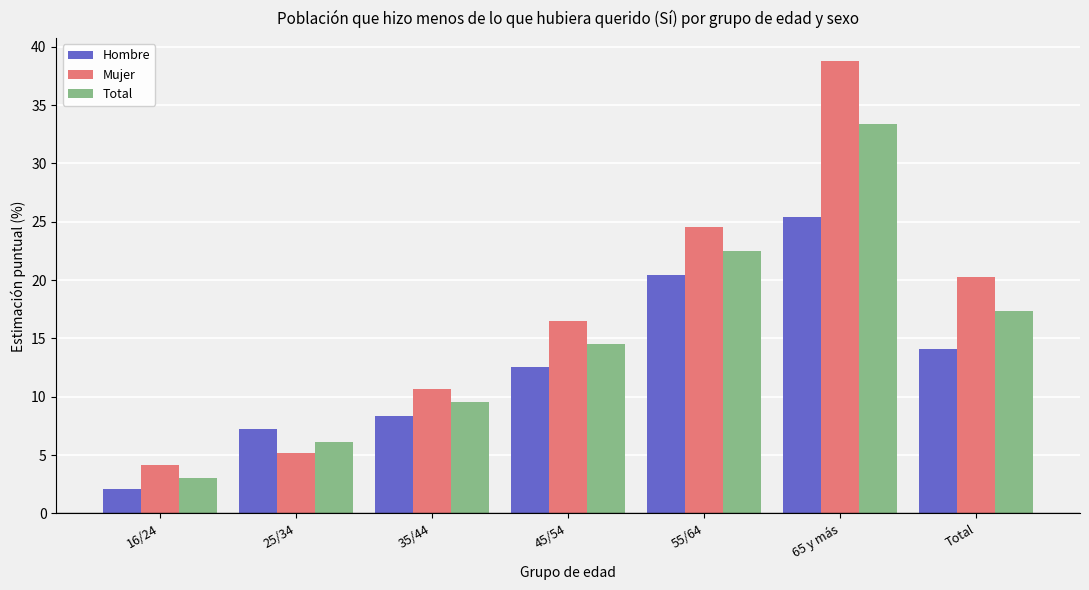

Read the Total value at 16/24.

3.1